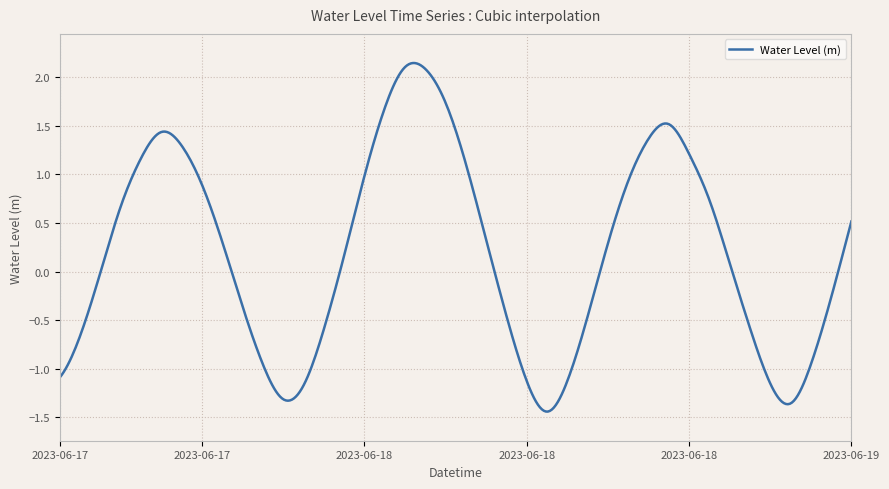

What is the difference between the maximum and minimum values?

3.6